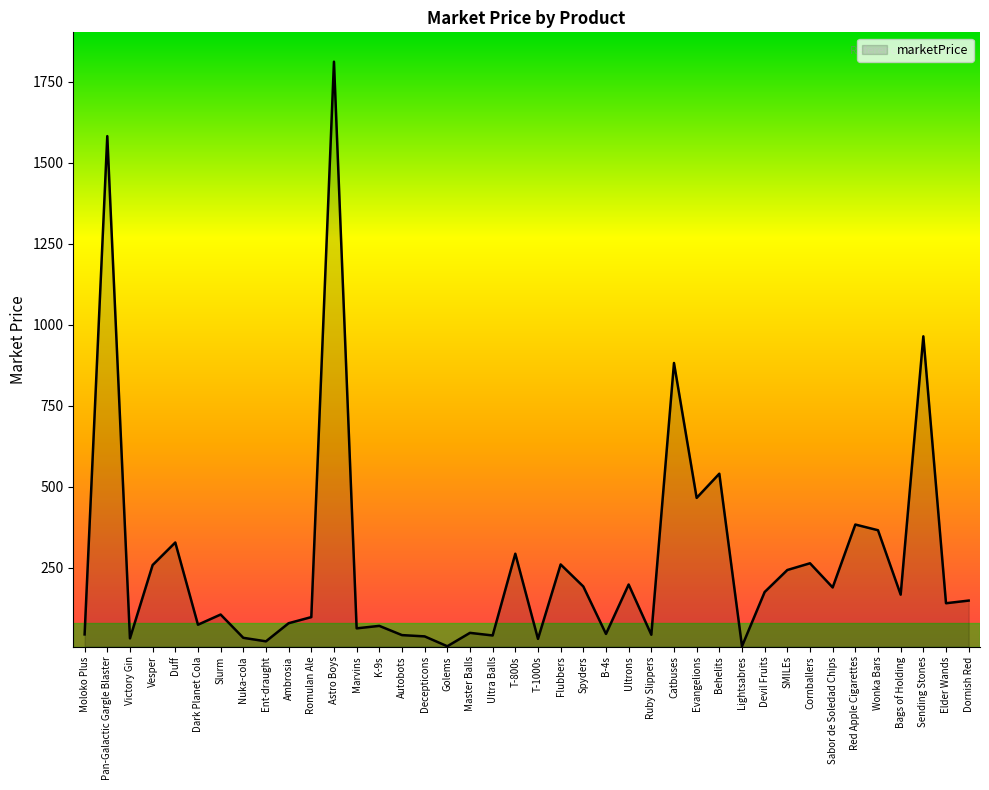

The value at Devil Fruits is 175.8. True or false?

True